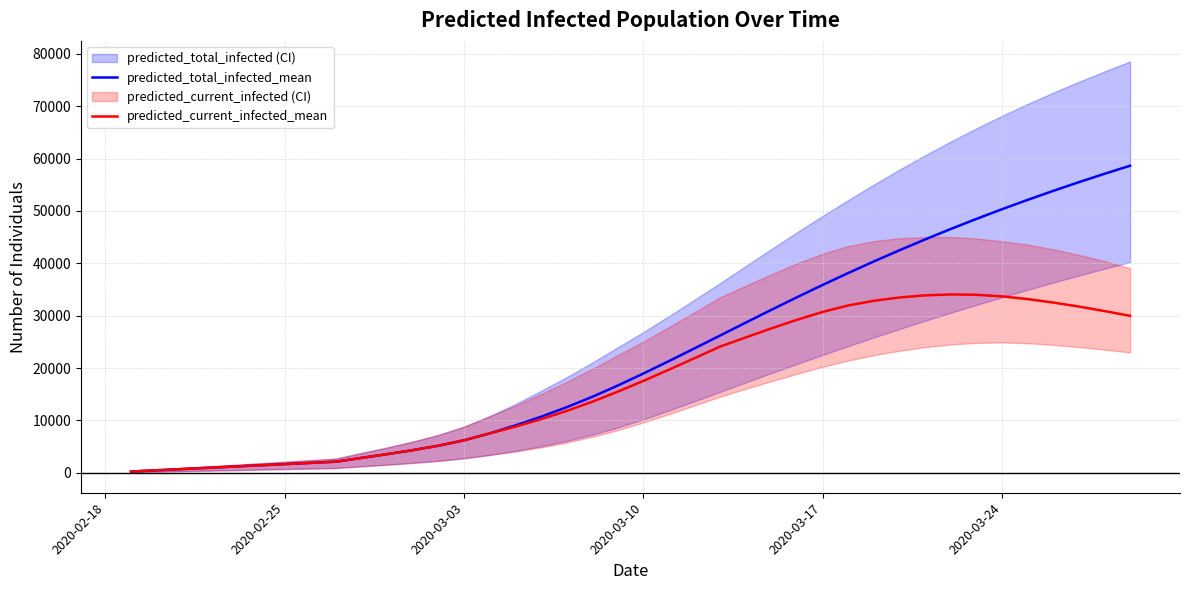

Rank the series by their maximum value, from lowest to highest.

predicted_current_infected_mean, predicted_total_infected_mean